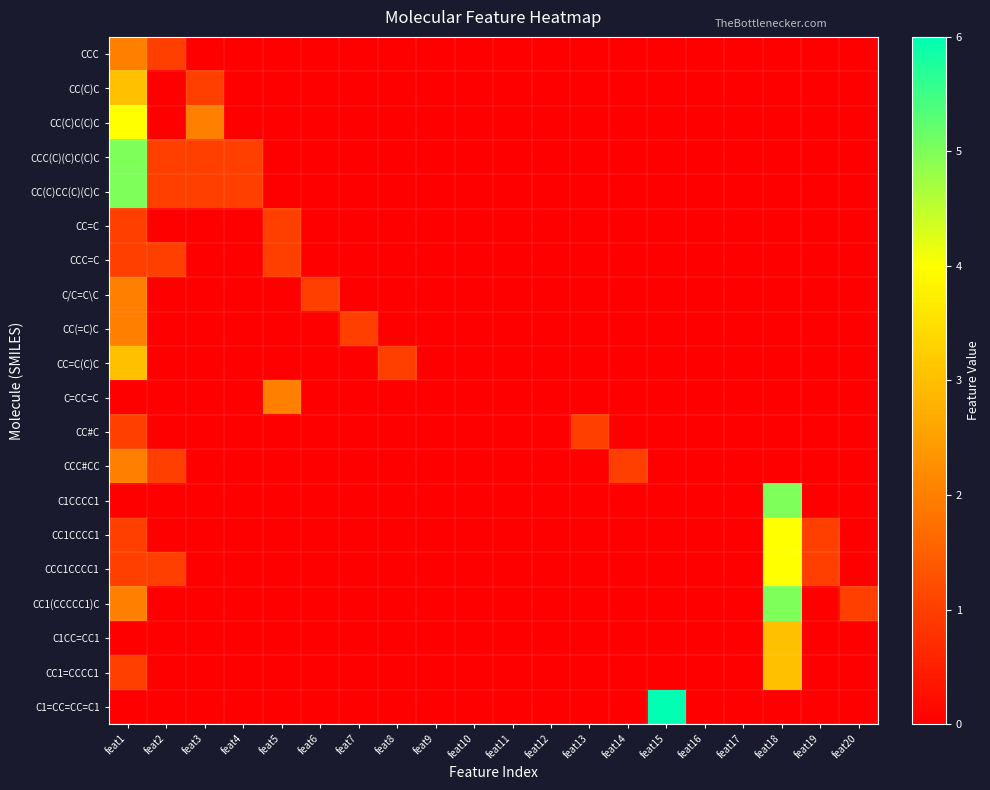

Between feat14 and feat20, which series saw the biggest shift?

CCC#CC